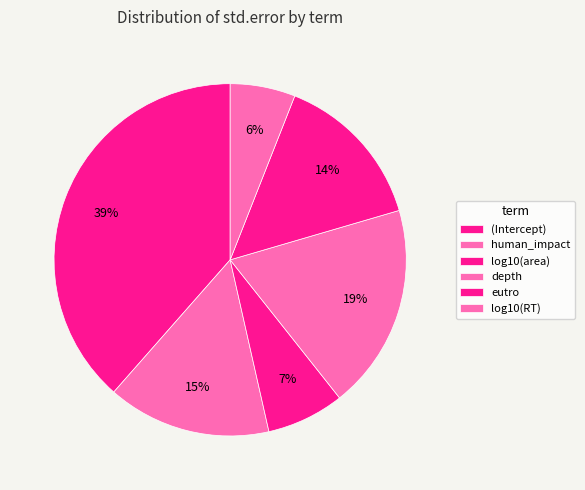

To the nearest percent, what is the difference between the (Intercept) and eutro slice percentages?

24%